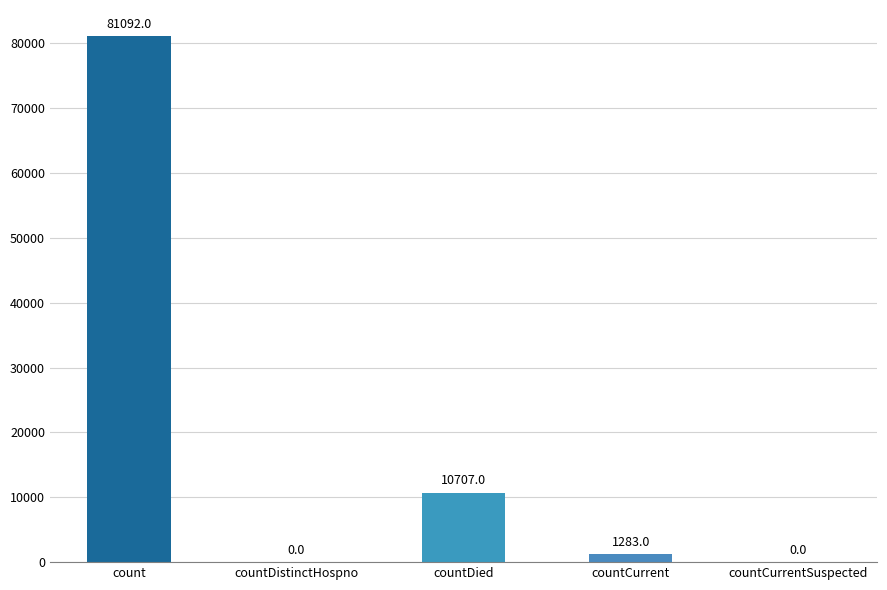

The chart shows a value of 37386 at count. True or false?

False